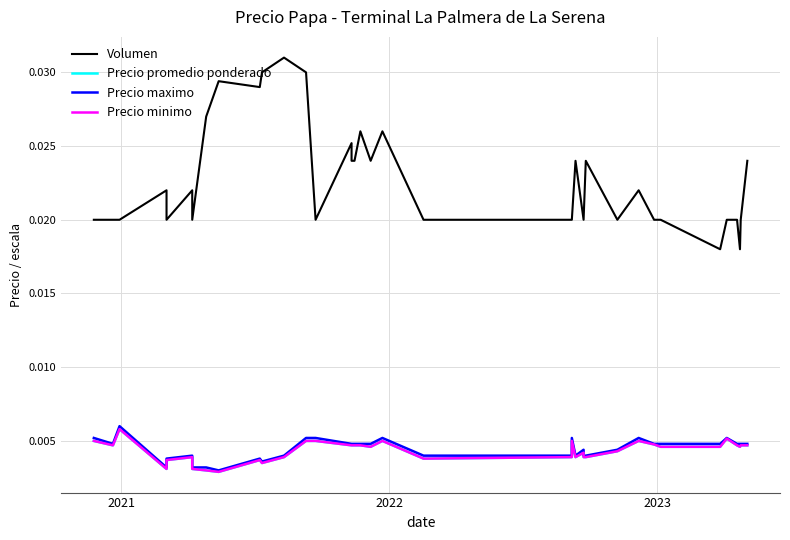

True or false: Volumen and Precio maximo intersect in this chart.

False